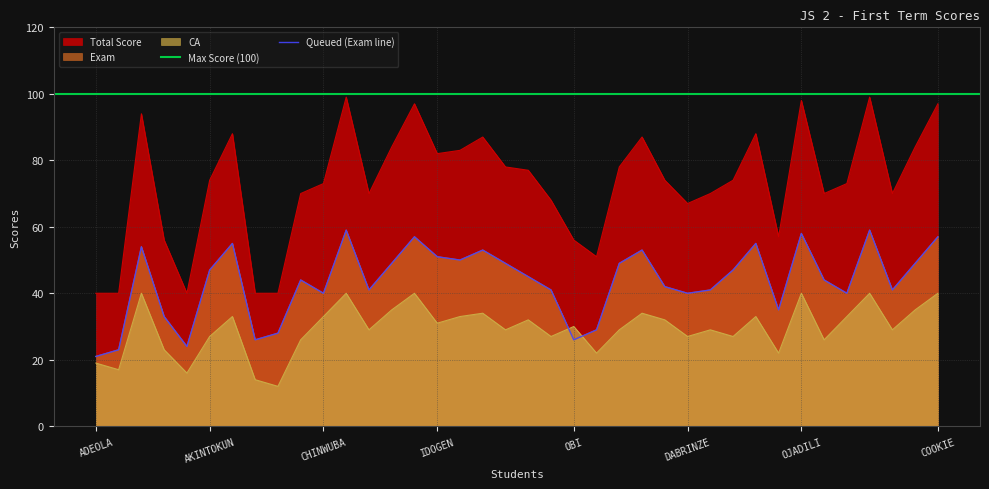

Where is the first local maximum for Total?

AGBONIRO